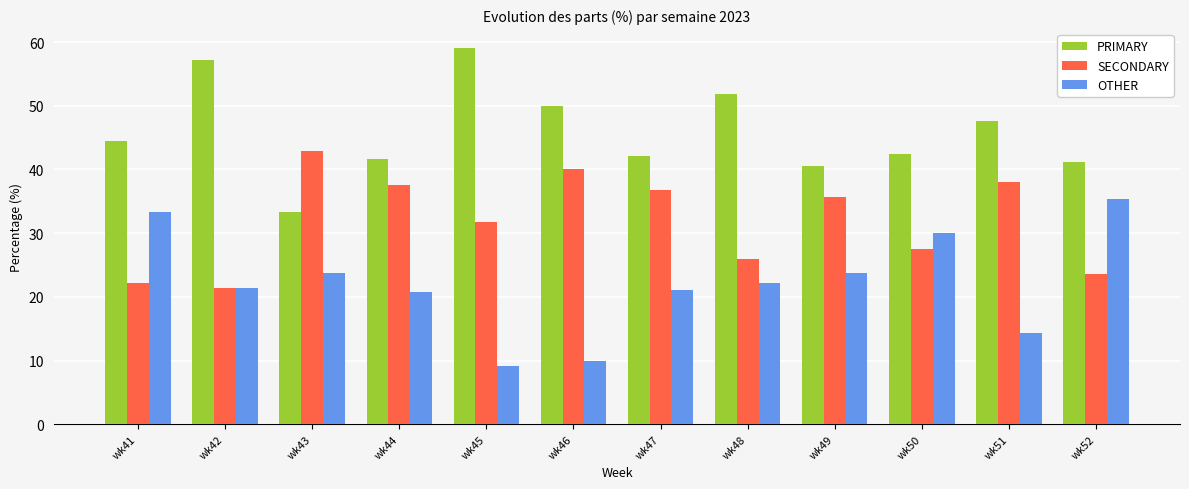

Which series changed the most between wk41 and wk48?

OTHER